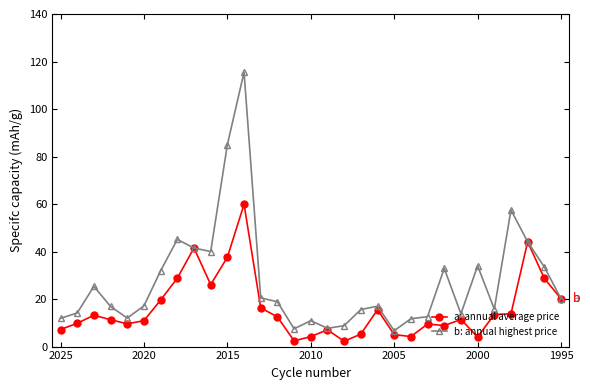

Rank the series by their maximum value, from lowest to highest.

a: annual average price, b: annual highest price